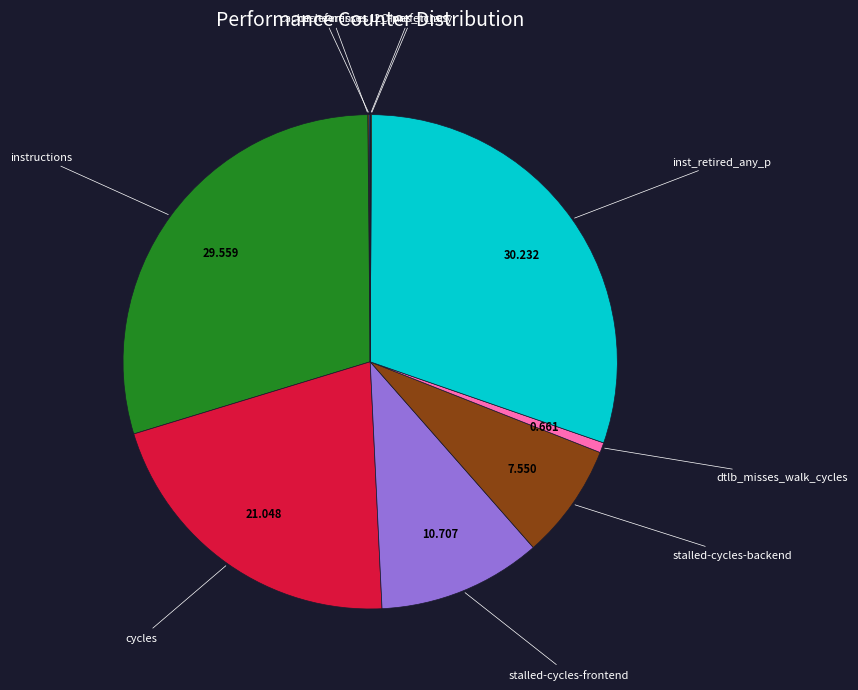

What is the largest slice in the pie chart?

inst_retired_any_p